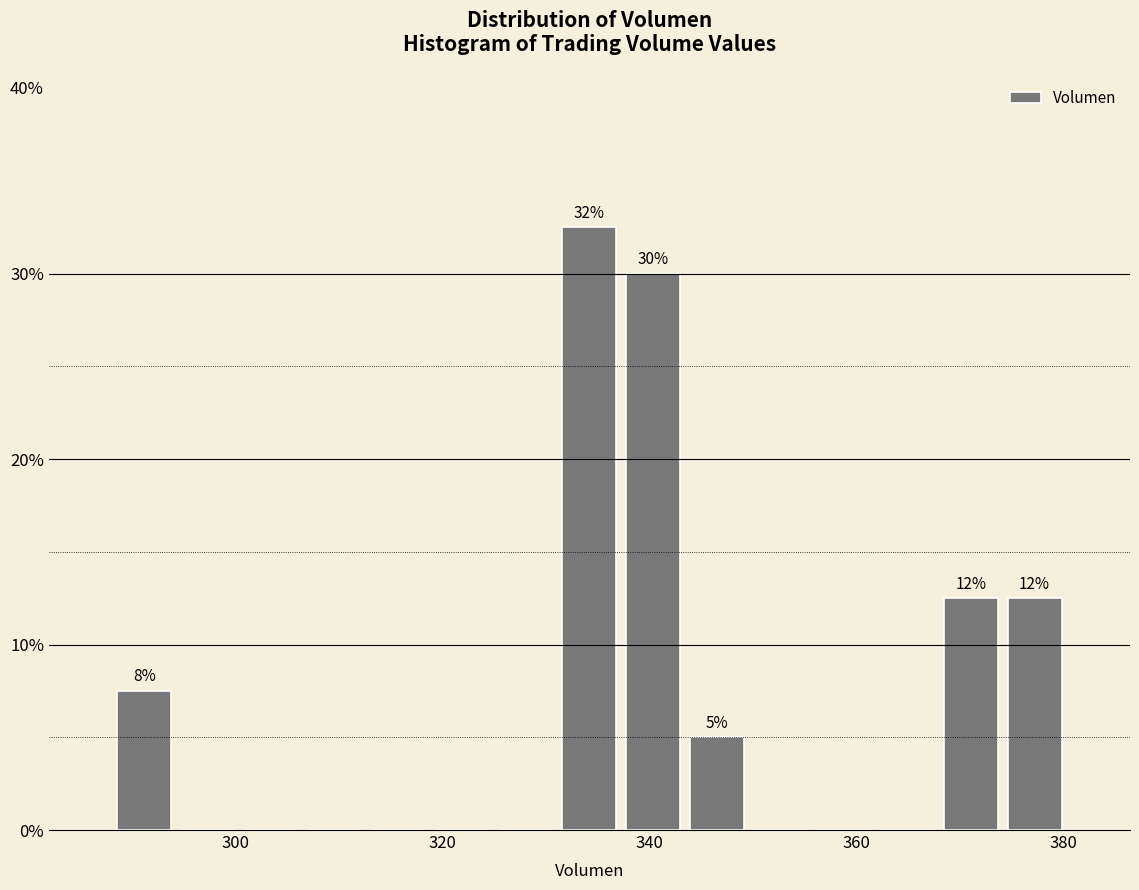

Around what value on the x-axis is the tallest bar? Give the approximate position of its centre, as read against the axis.

334